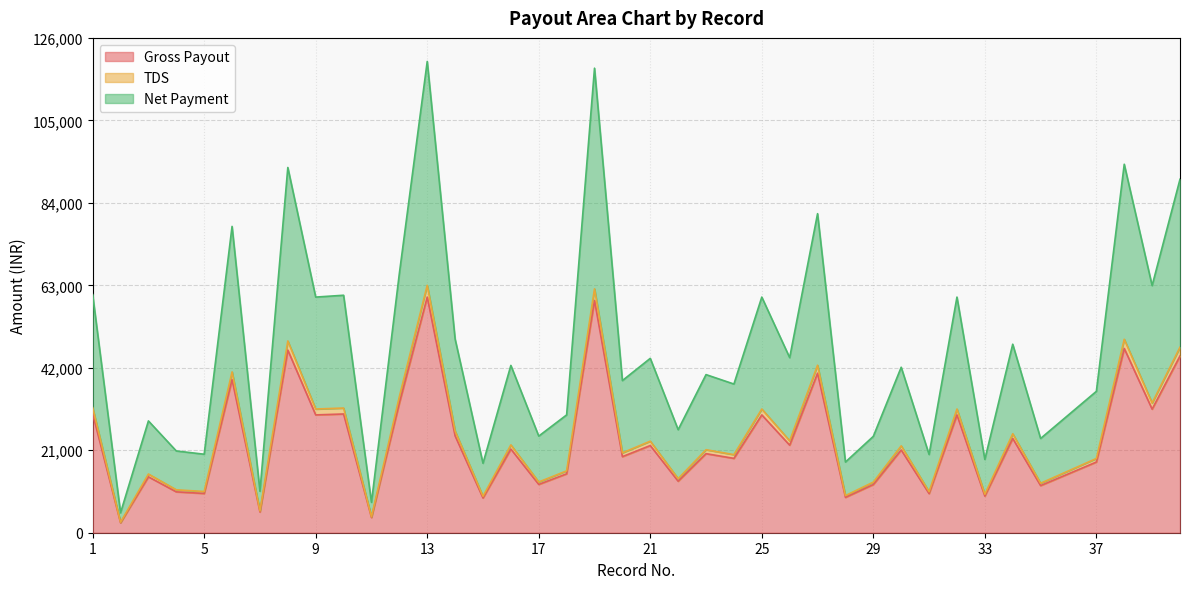

Does the chart have visible grid lines?

Yes